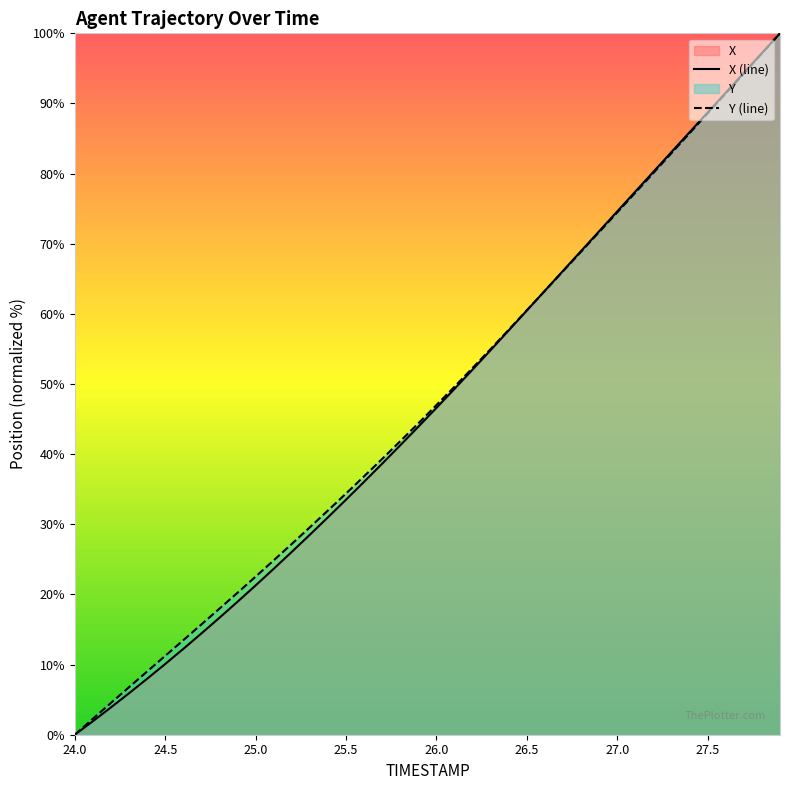

What is the maximum value for X?

100.0